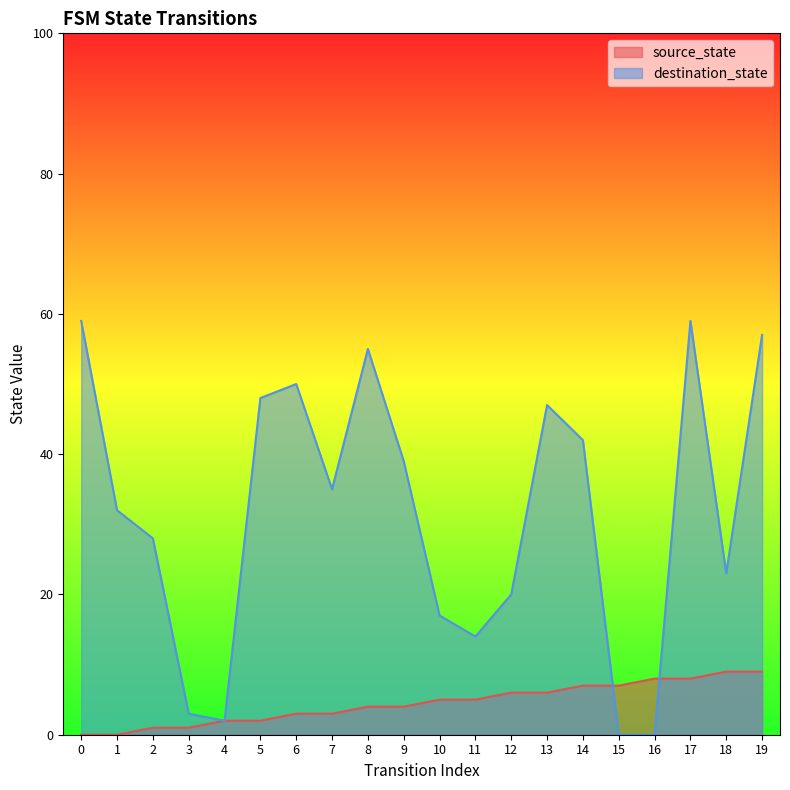

What is the difference between the highest and lowest values at 11?

9